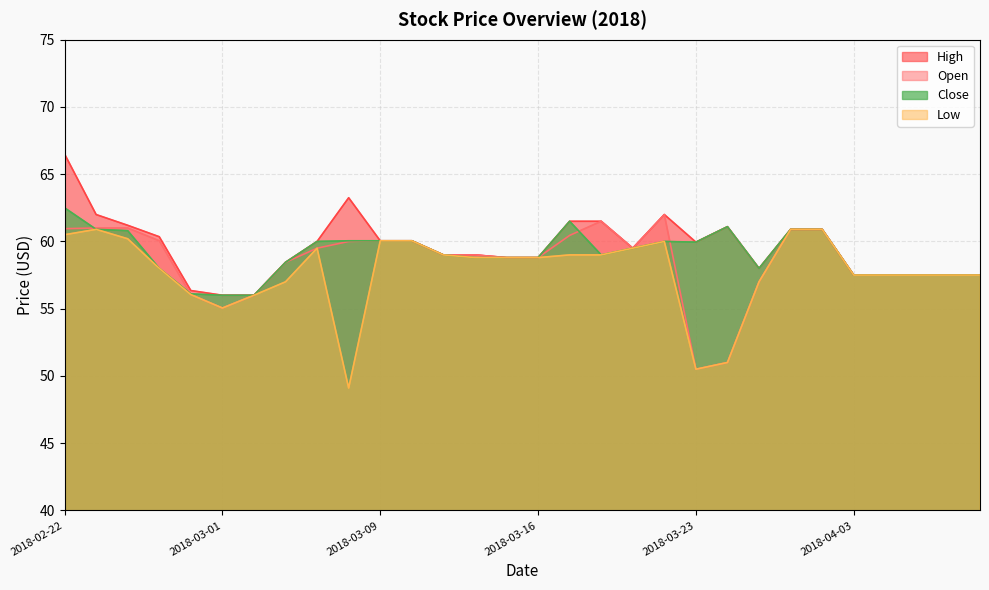

Where is the first local minimum for High?

2018-03-21